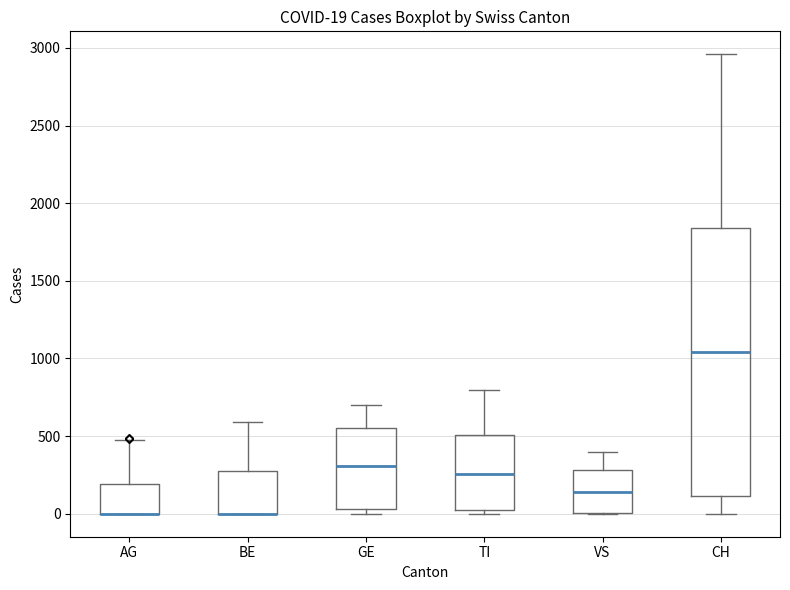

Which box is the tallest, from its lower edge to its upper edge?

CH